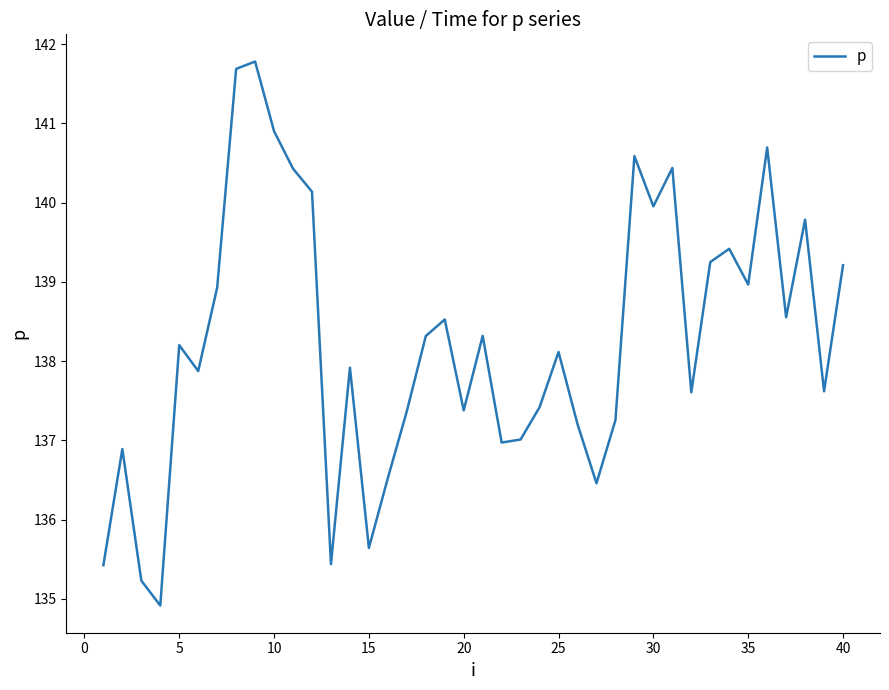

What is the difference between the maximum and minimum values?

6.9